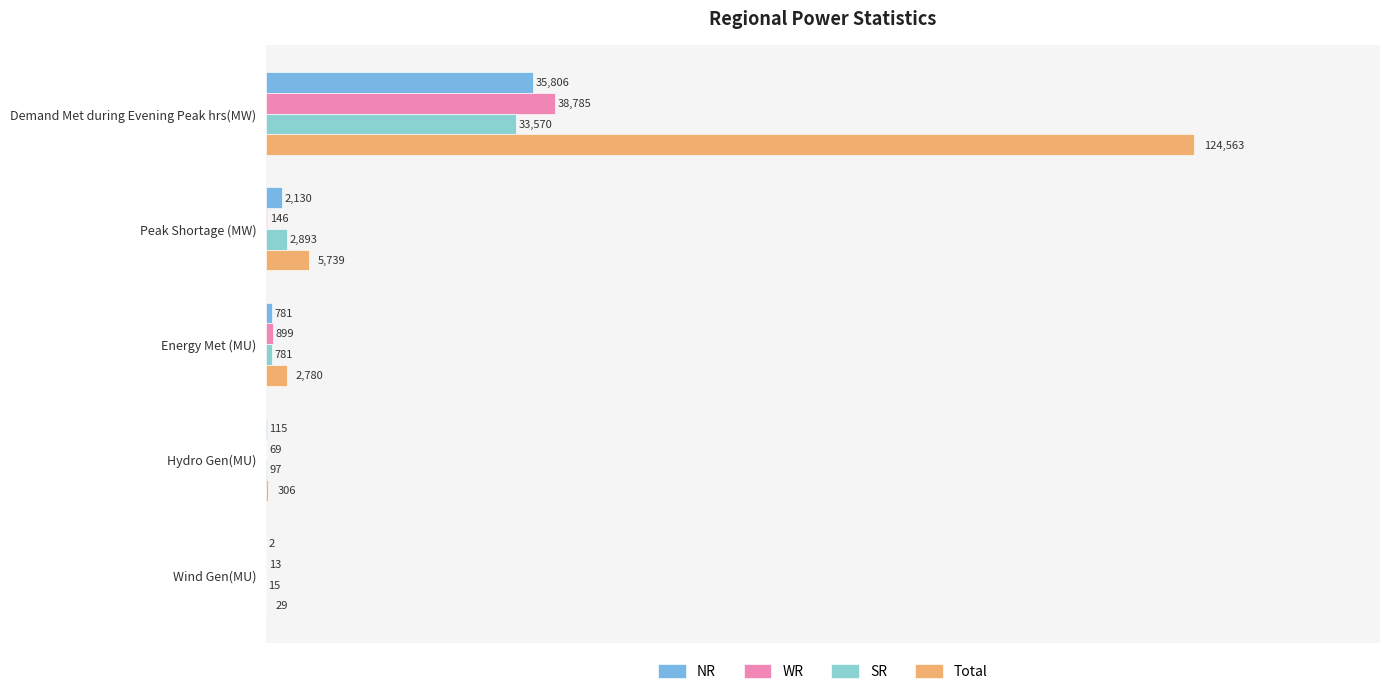

Which series changed the most between Demand Met during Evening Peak hrs(MW) and Peak Shortage (MW)?

Total